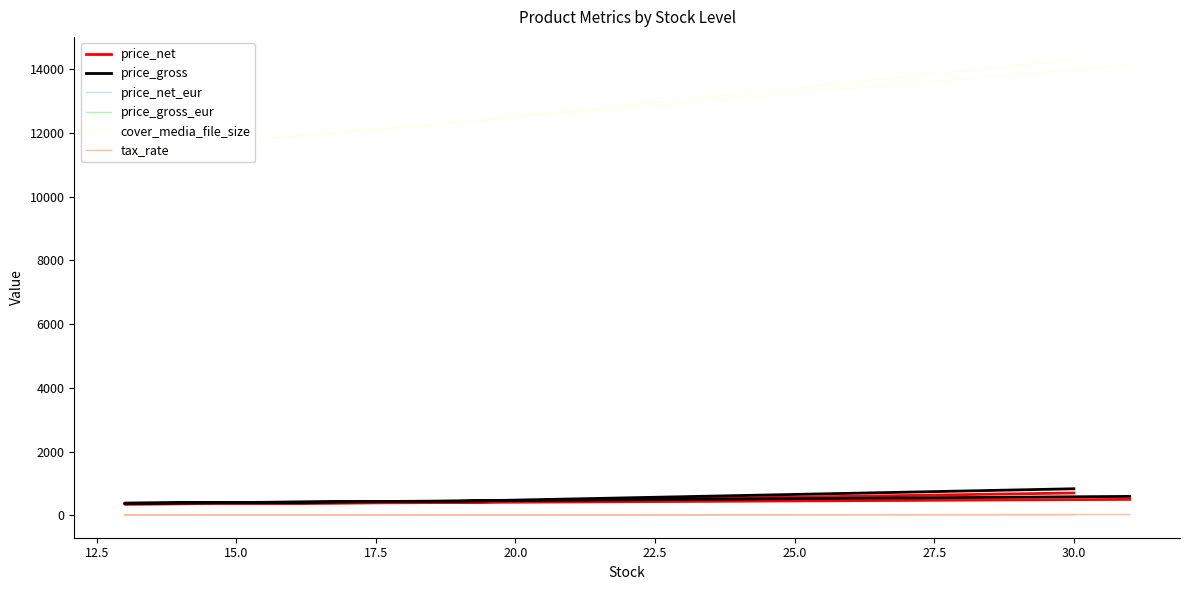

Which series has the largest total across all categories?

cover_media_file_size